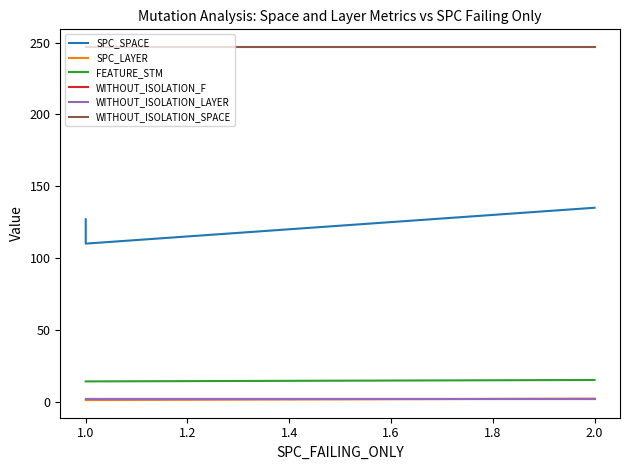

What is the maximum value shown in the chart?

247